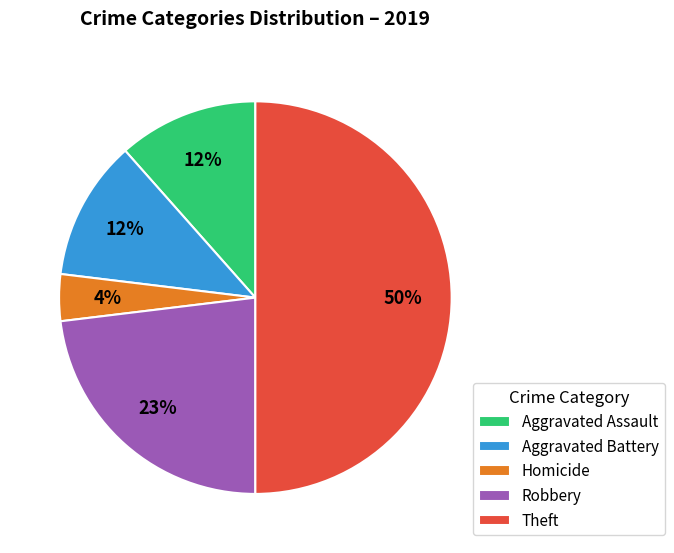

To the nearest percent, what is the difference between the largest and smallest slice percentages?

46%